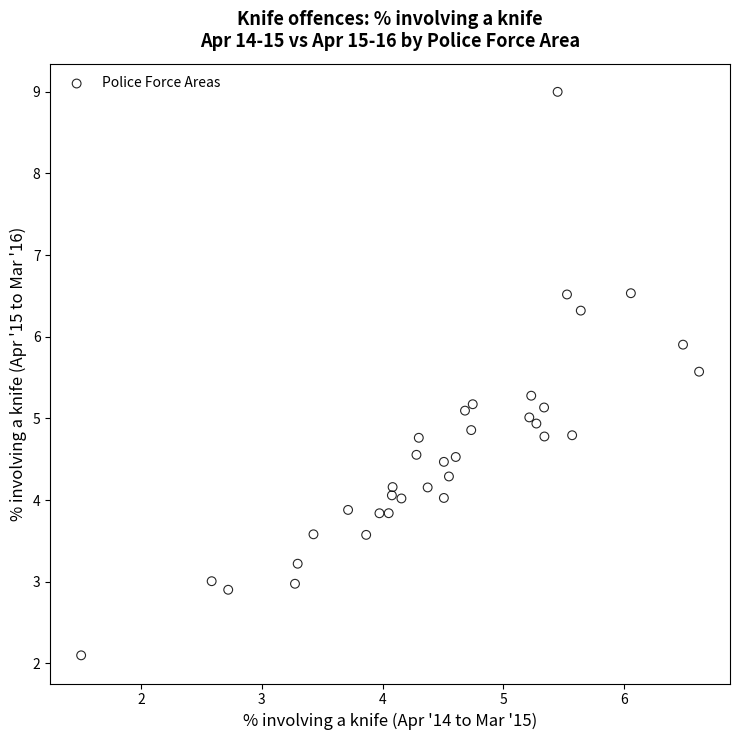

What is the range of X values (max minus min)?

5.1